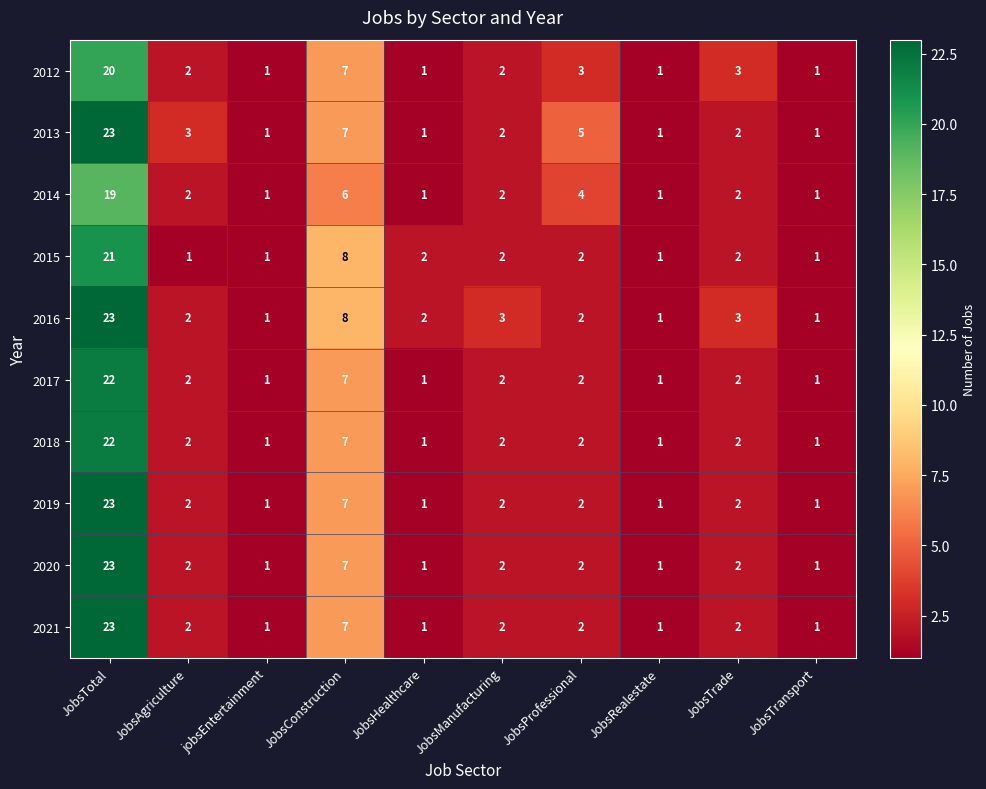

What is the maximum value for 2021?

23